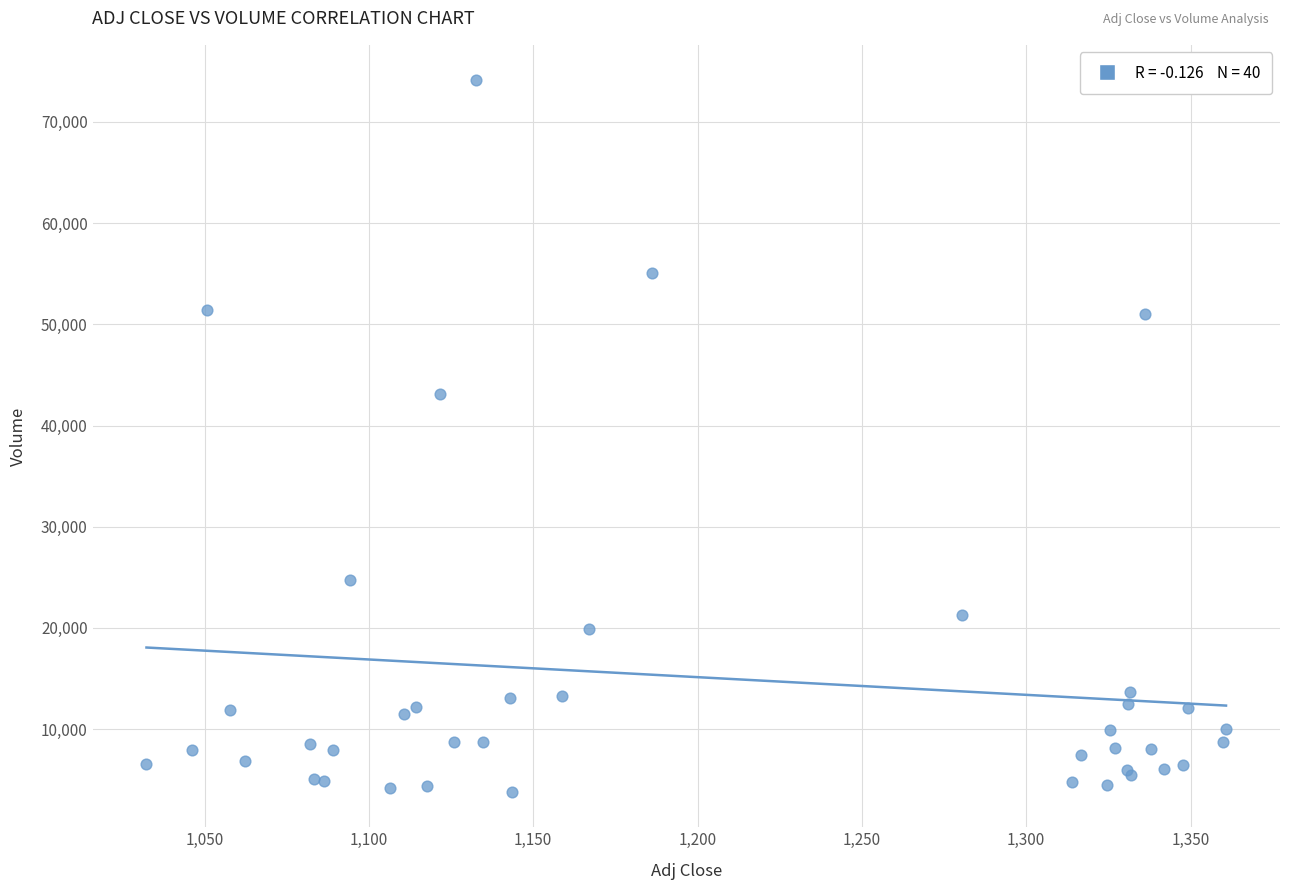

What Y value in the scatter plot is closest to 38959?

43103